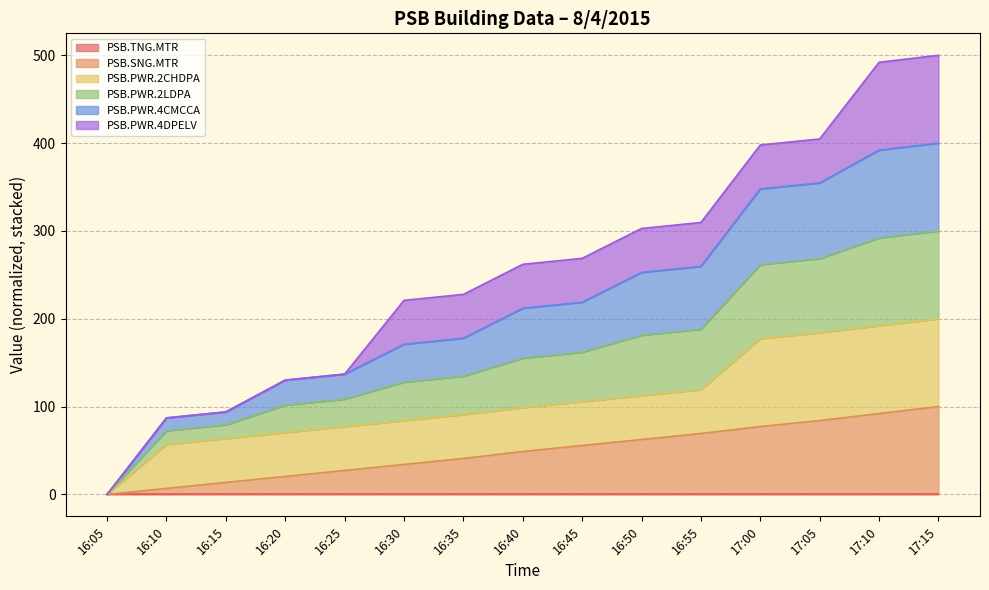

True or false: PSB.PWR.4CMCCA and PSB.SNG.MTR cross at least once.

False